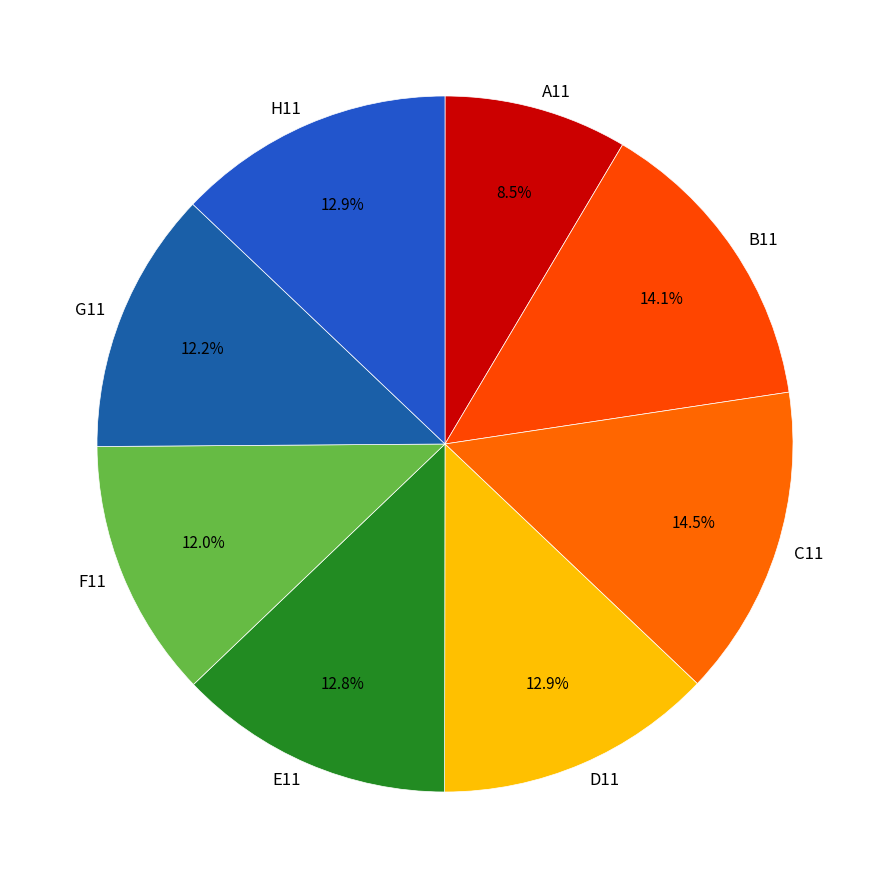

What percentage is NOT represented by C11?

85.5%